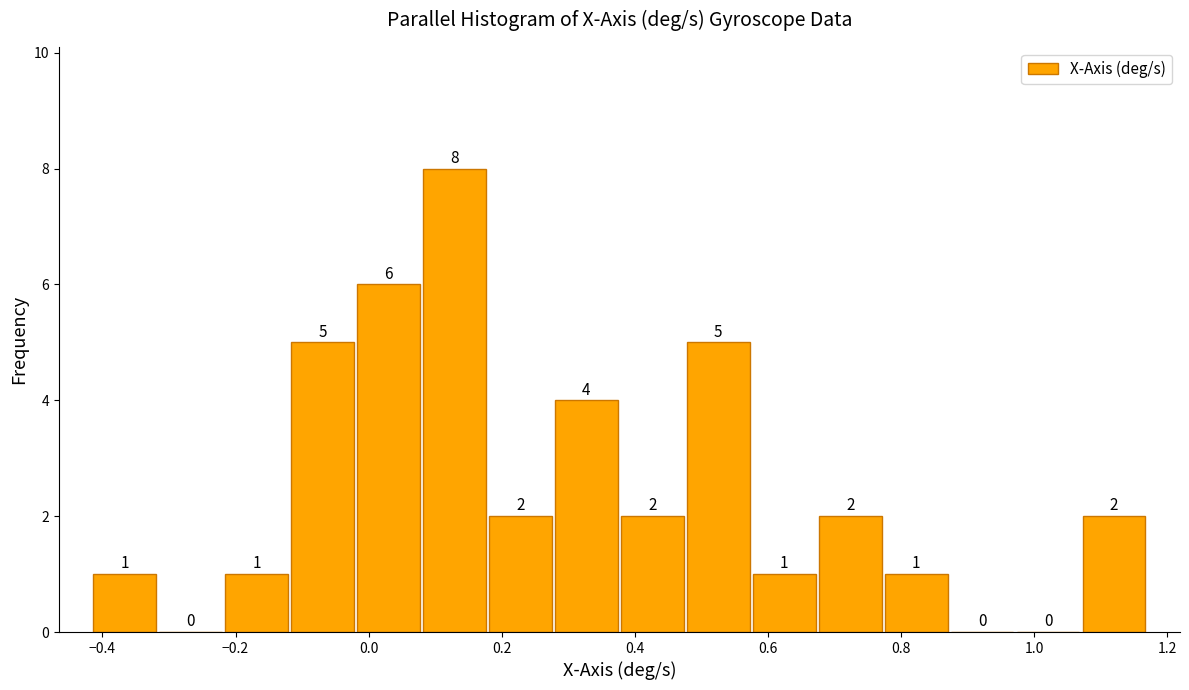

How tall is the bar that spans -0.42 to -0.32 on the x-axis? The bar edges are not printed on the chart, so give them approximately, as read against the axis.

1